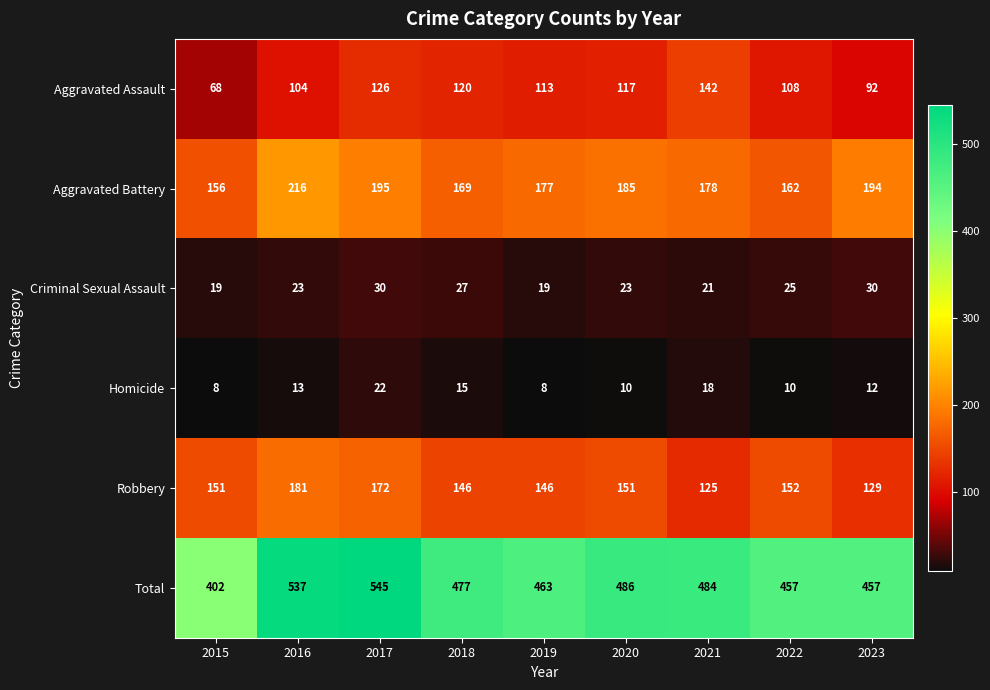

At how many categories does at least one series exceed 117?

9